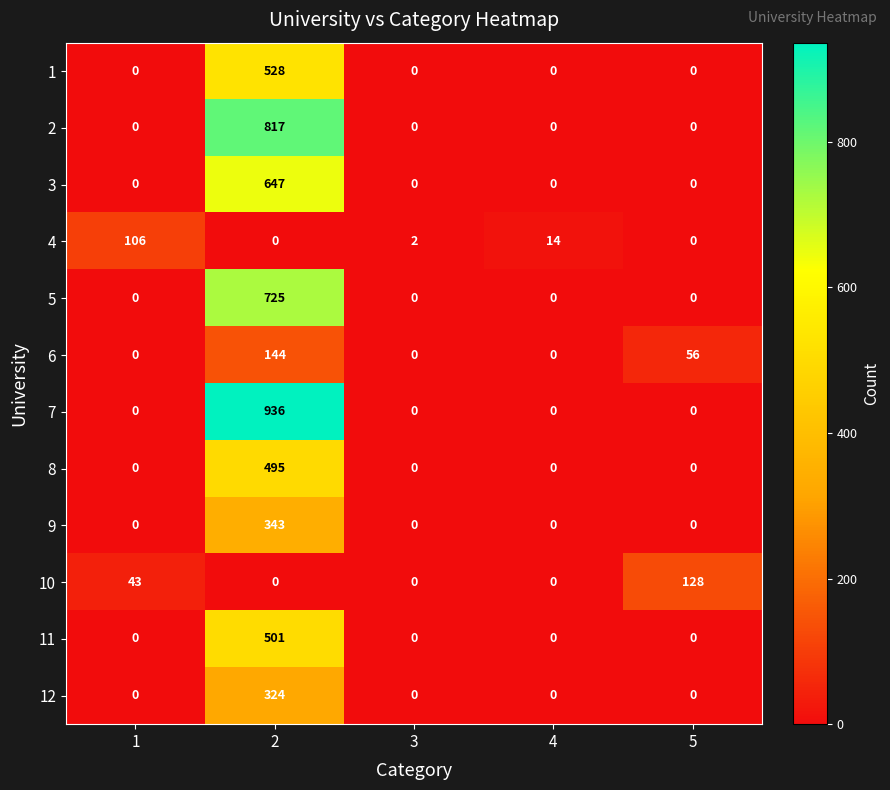

At how many categories does at least one series exceed 719?

1